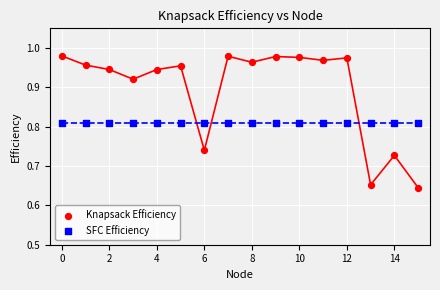

Which series contains the lowest Y value?

Knapsack Efficiency